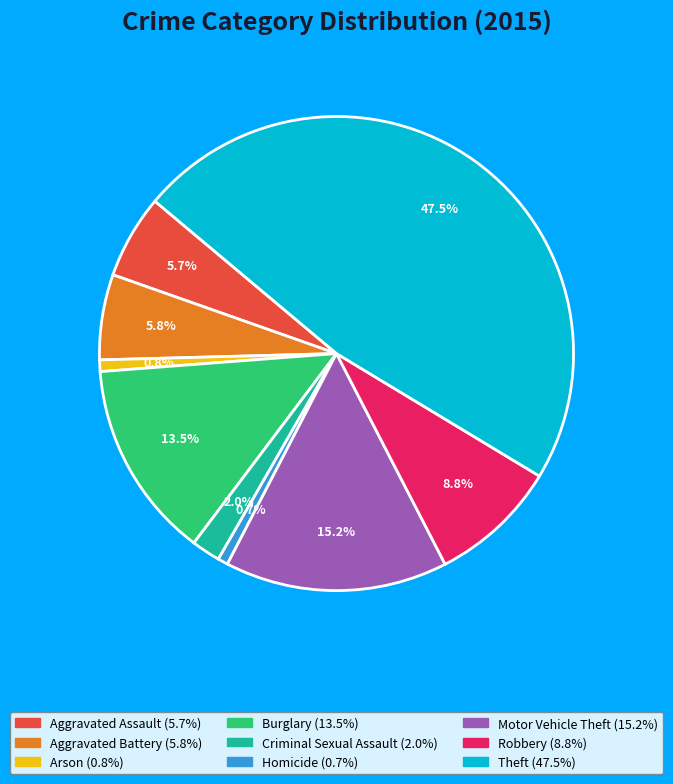

Is Theft the majority of the pie?

No